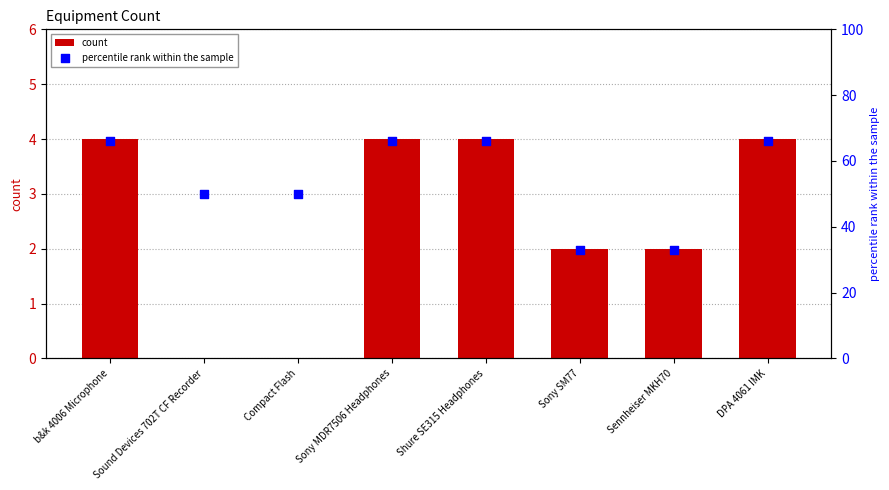

At which category is the sum across all series the highest?

b&k 4006 Microphone